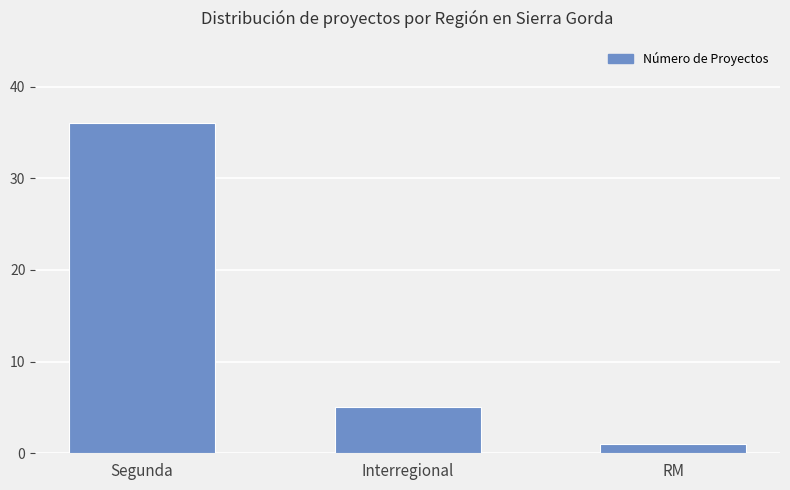

At which label does the data first exceed 5?

Segunda